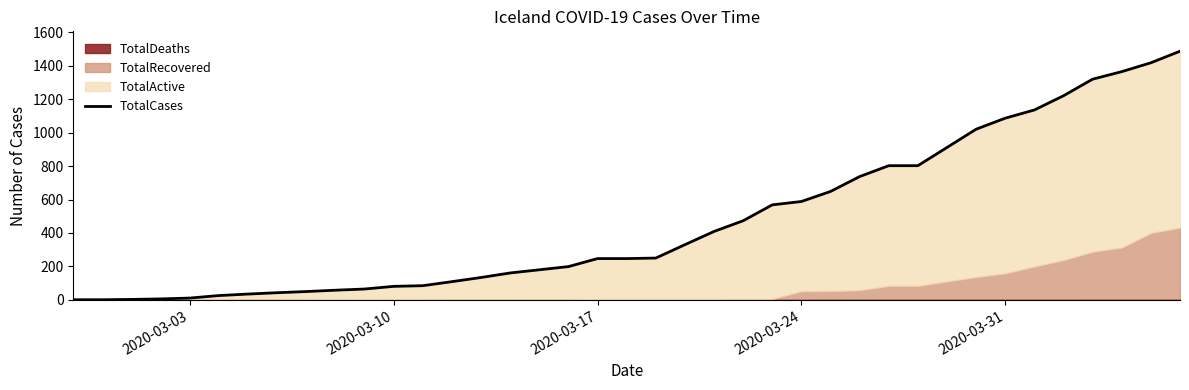

Reading left to right, what are all the values shown in this chart?

1	1	3	6	11	26	35	43	50	58	65	81	85	109	134	161	180	199	247	247	250	330	409	473	568	588	648	737	802	802	1020	1086	1135	1220	1319	1364	1417	1486